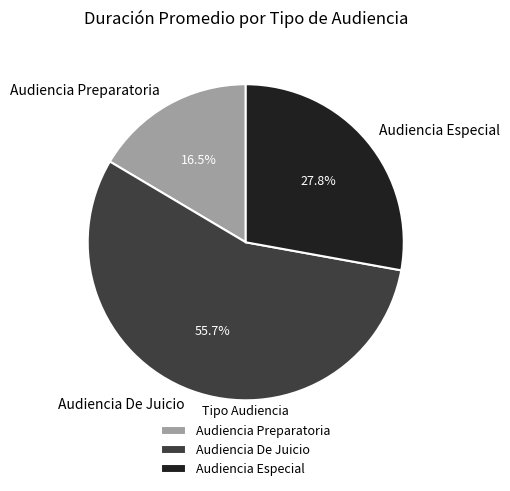

To the nearest percent, what is the difference between the Audiencia De Juicio and Audiencia Preparatoria slice percentages?

39%